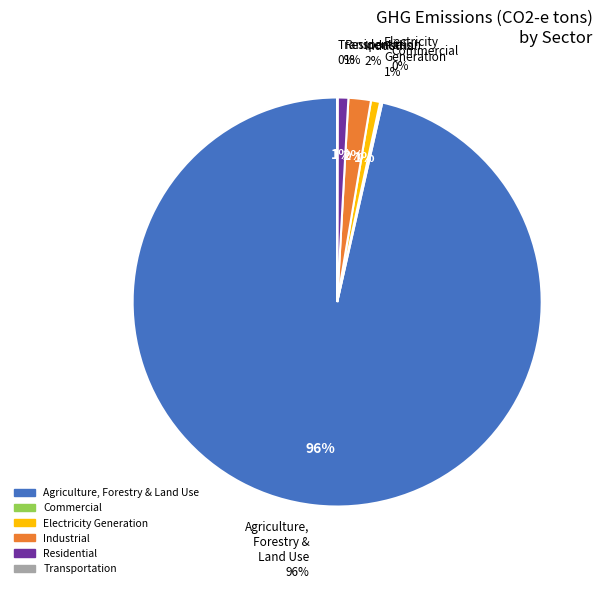

How much of the chart is everything except 29?

99.9%